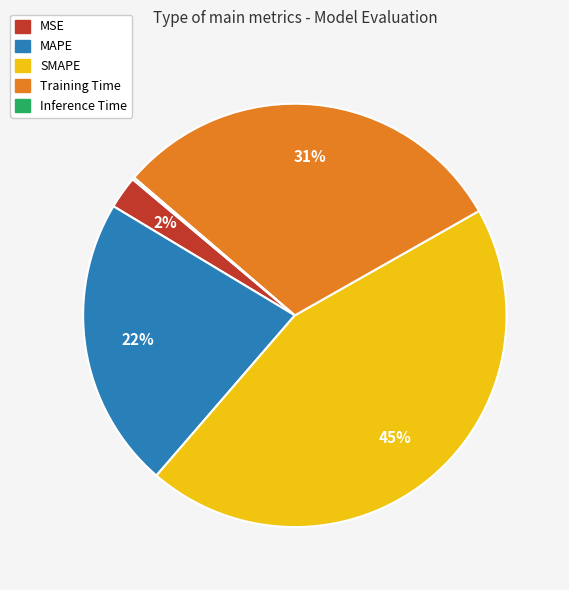

To the nearest percent, what is the difference between the Training Time and SMAPE slice percentages?

14%